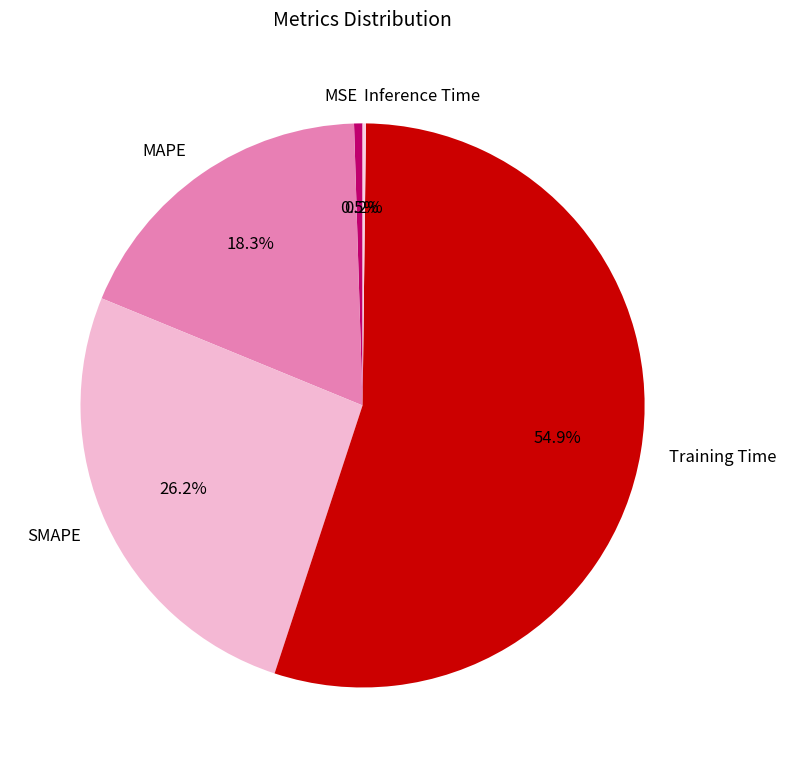

What percentage is NOT represented by MSE?

99.5%